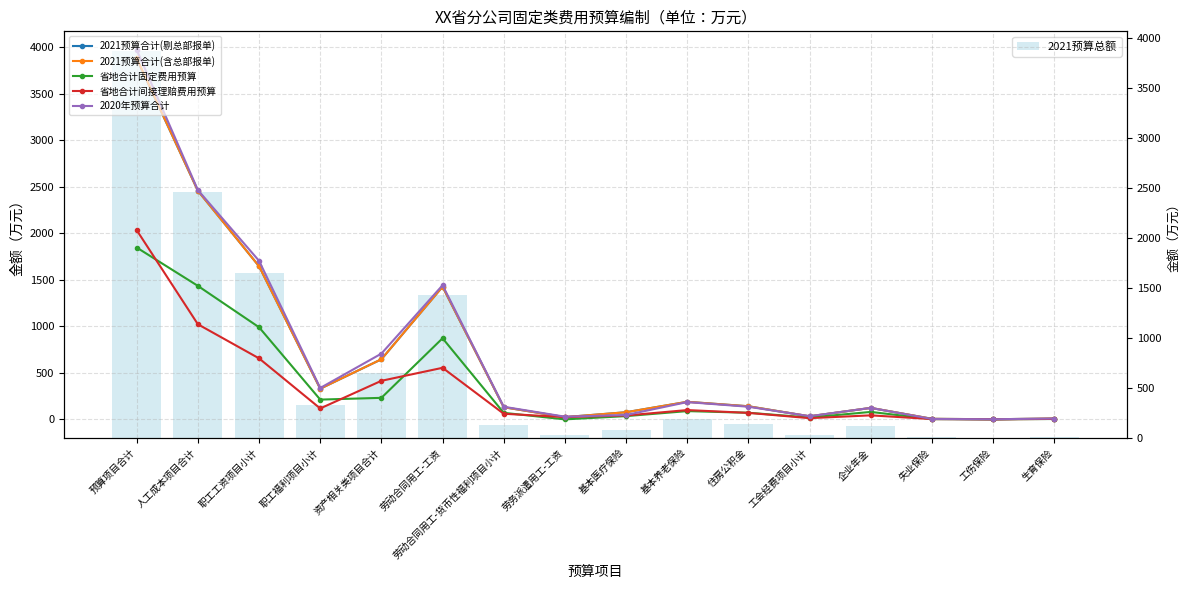

What is the value of the 2021预算合计(剔总部报单) bar at the 2nd from the left?

2457.8